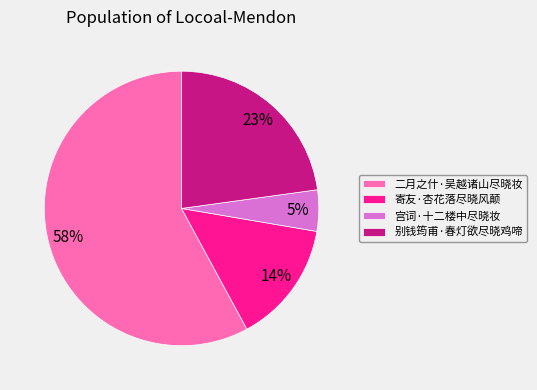

Count the number of slices in the pie.

4